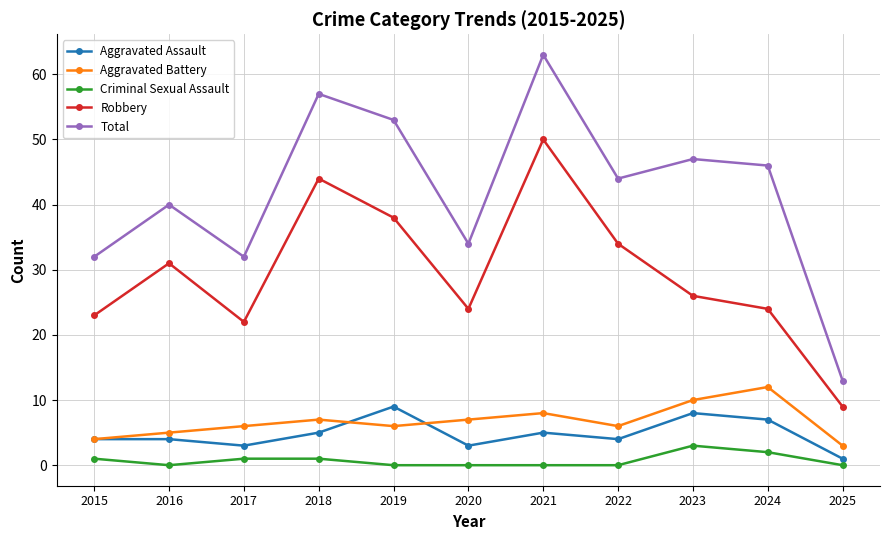

Between 2017 and 2018, which series saw the biggest shift?

Total